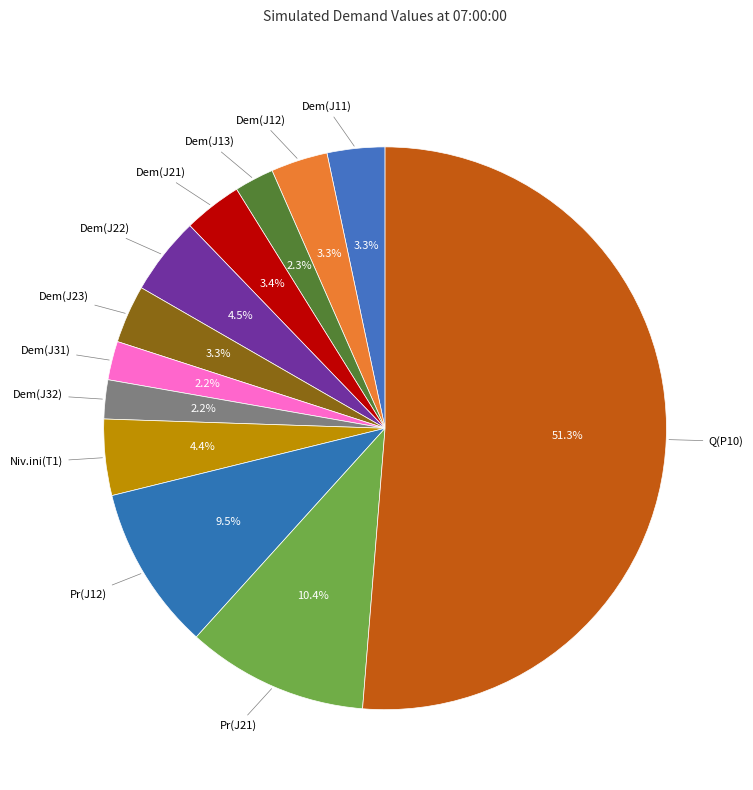

How many slices are in this pie chart?

12